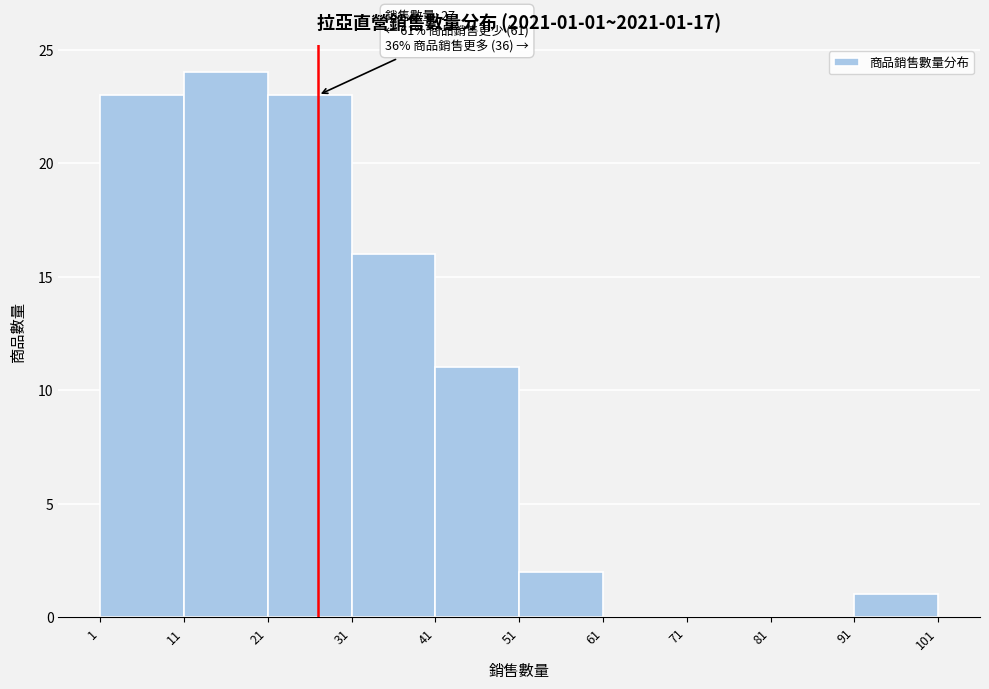

Over which range of the x-axis is the bar tallest?

11 to 21